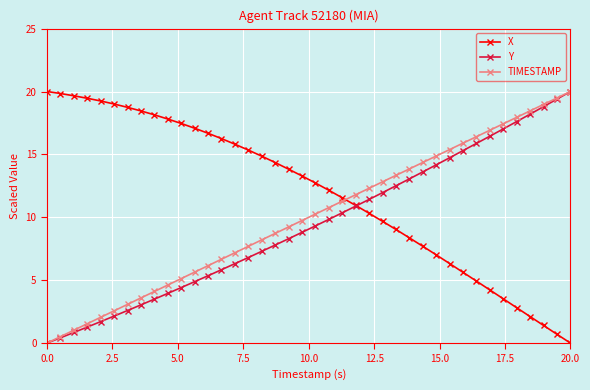

Which series ends up on top after the final intersection of TIMESTAMP and X?

TIMESTAMP